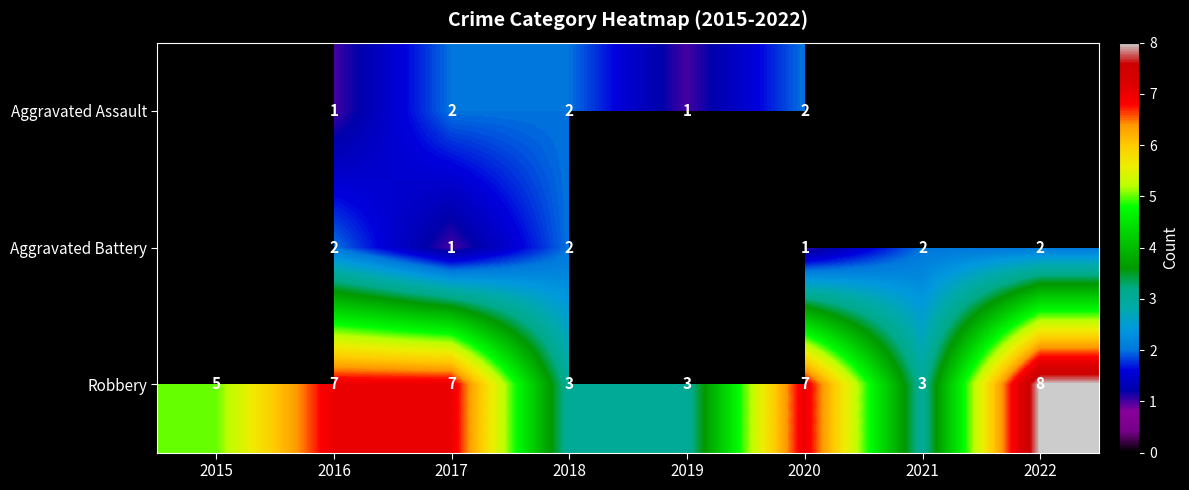

How many Robbery values are between 3 and 7?

7